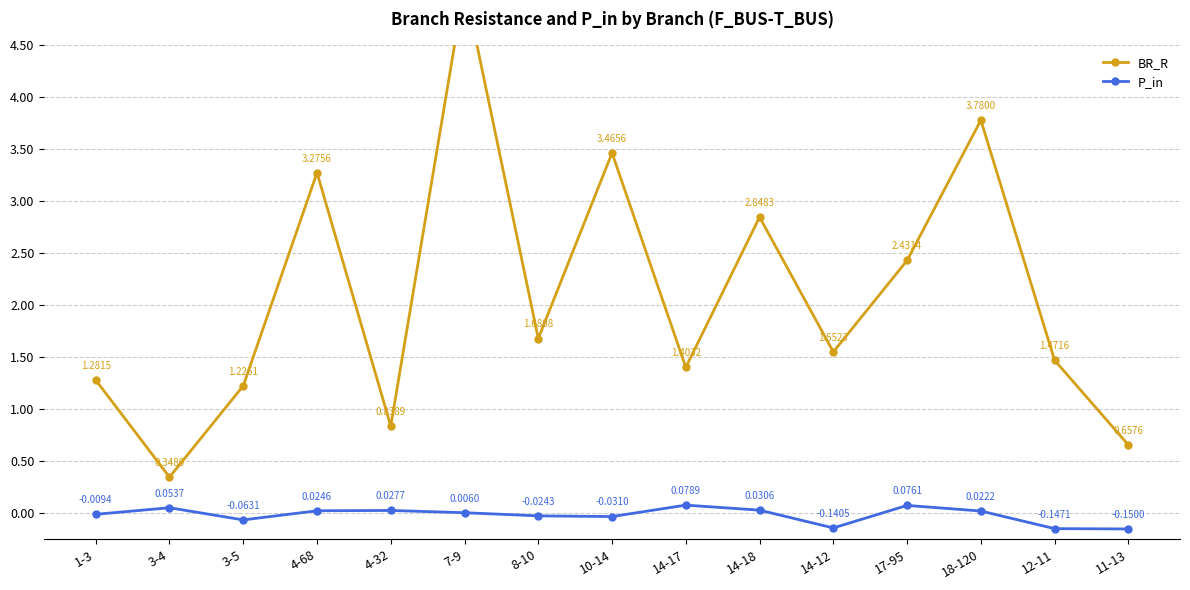

How many data points in BR_R are above 1?

12